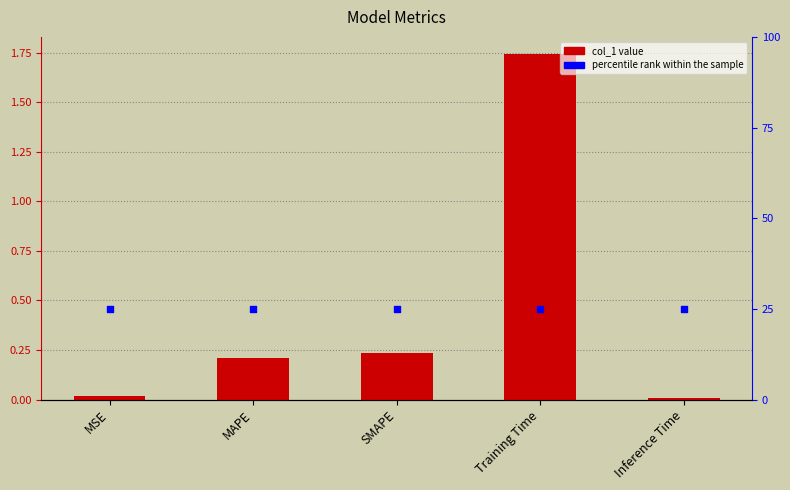

Which series reaches the maximum Y coordinate?

col_1